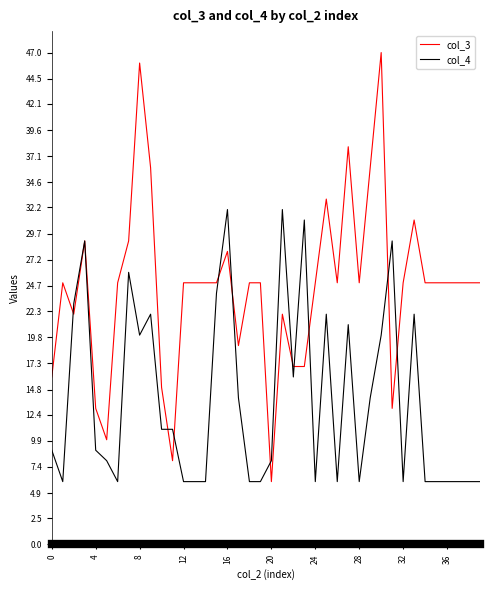

What is the lowest value of the col_3 series?

6